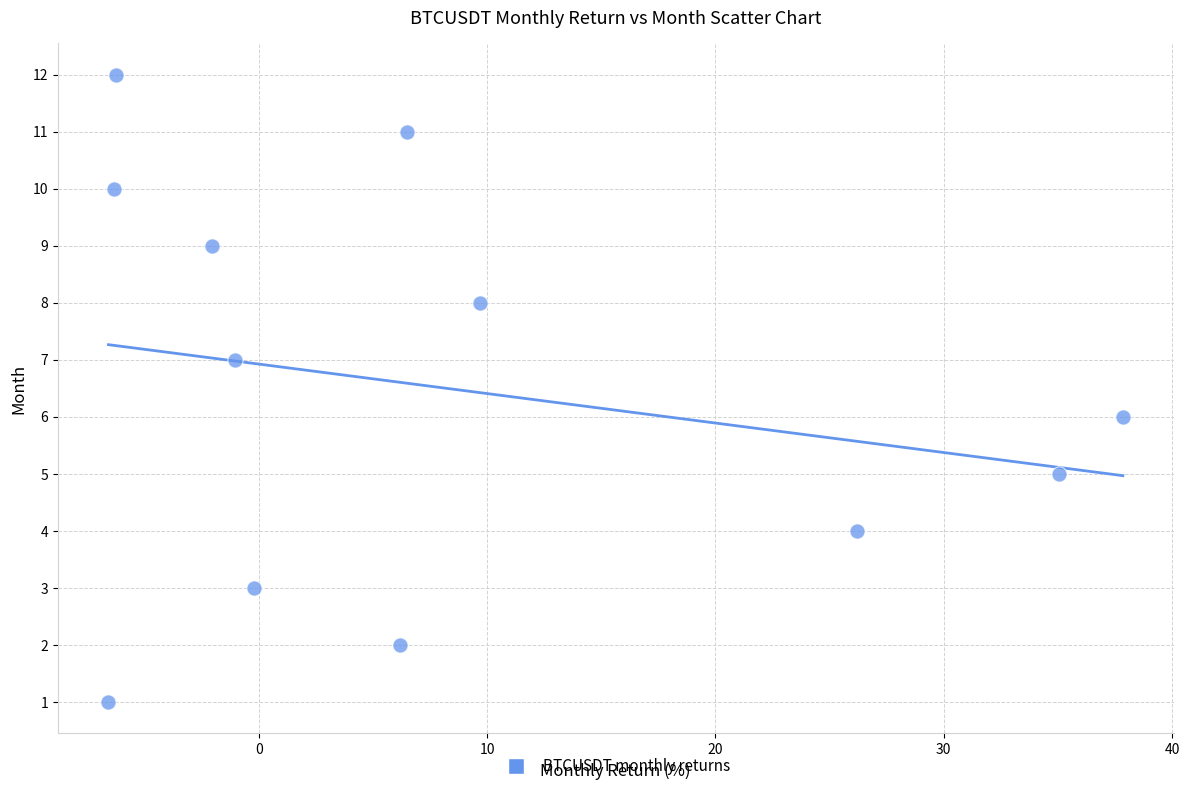

What is the range of Y values (max minus min)?

11